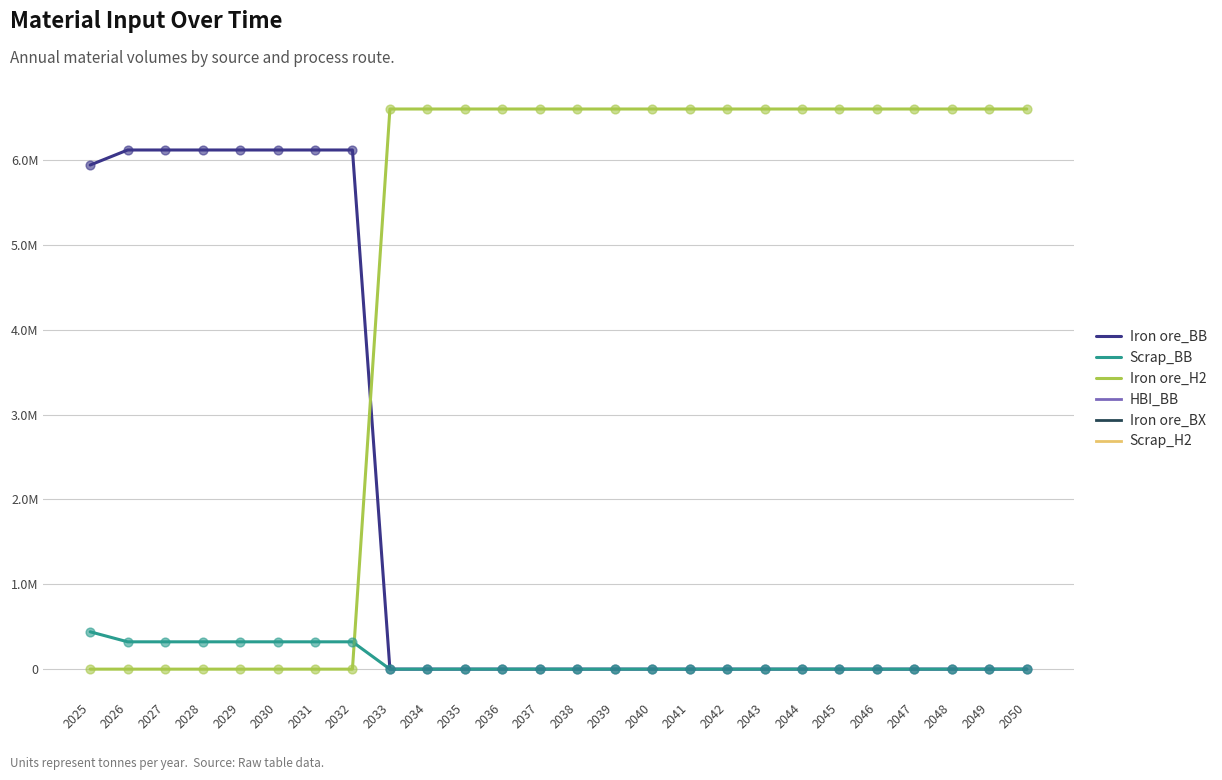

At which category is the sum across all series the highest?

2033